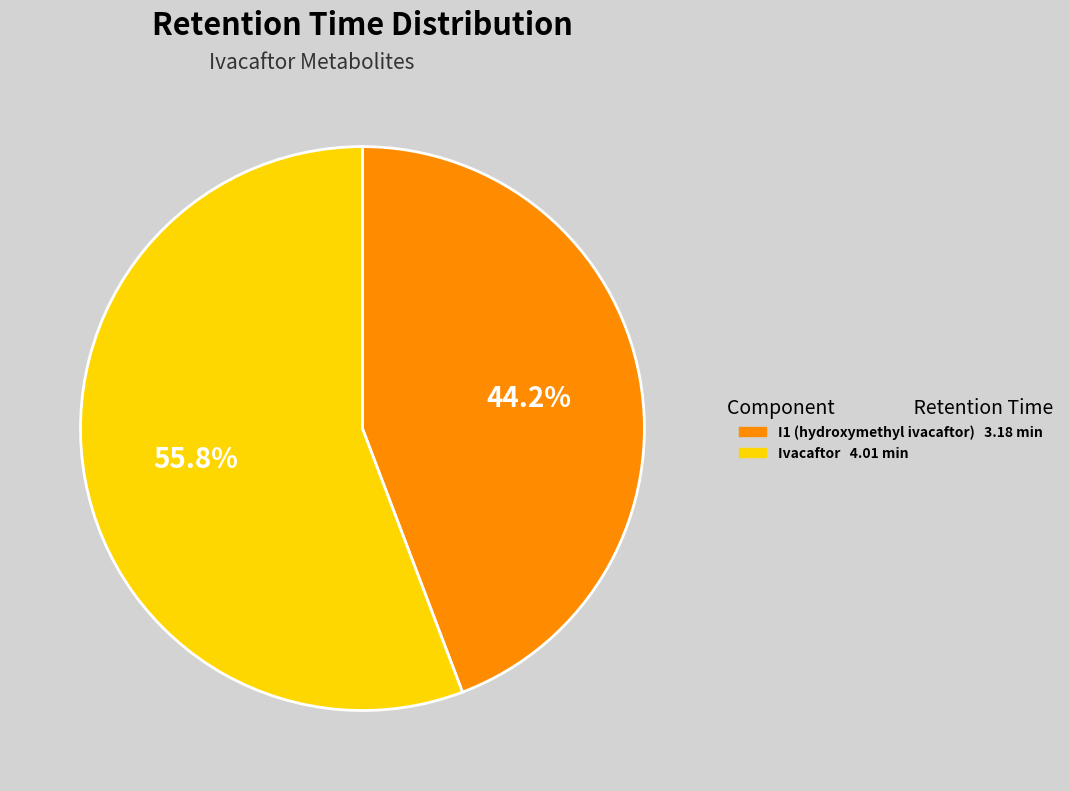

Which has a higher value, Ivacaftor or I1 (hydroxymethyl ivacaftor)?

Ivacaftor